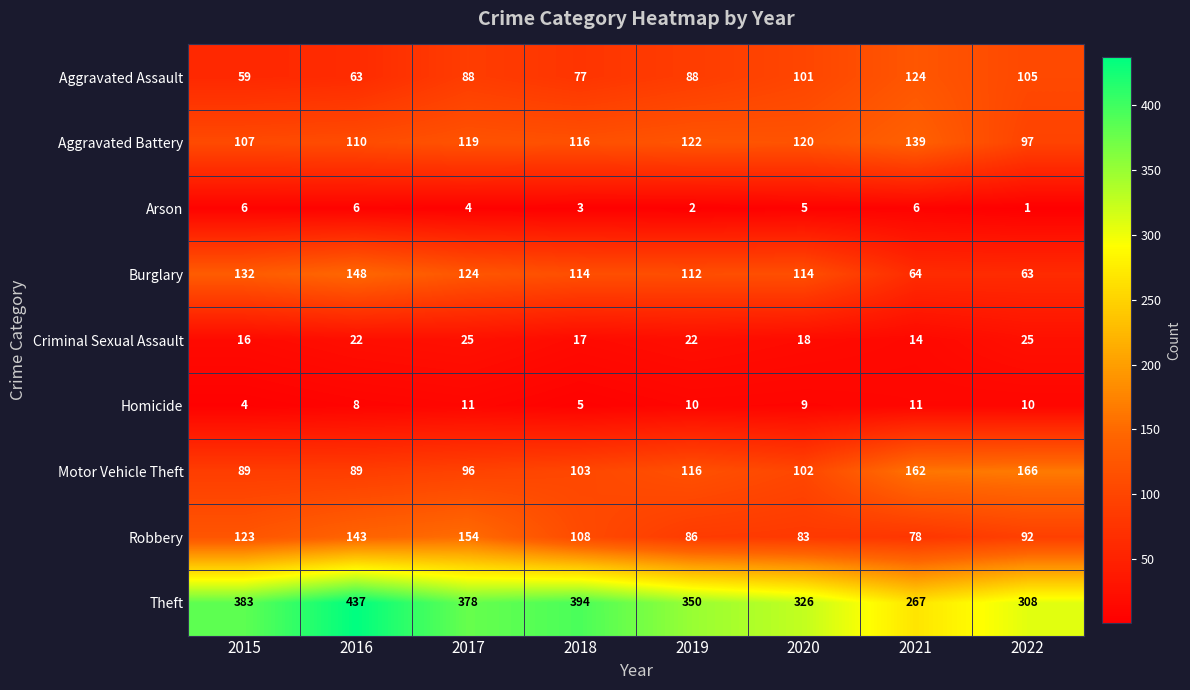

The value of Motor Vehicle Theft at 2017 is 160. True or false?

False